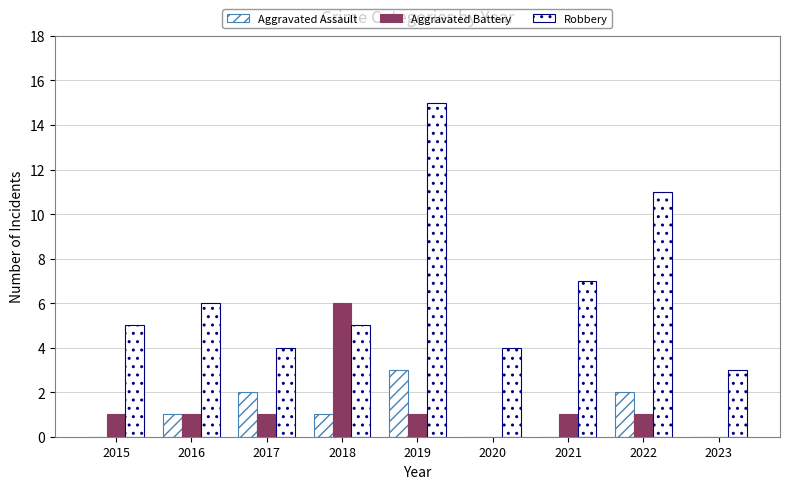

What is the spread (max minus min) of values at 2022?

10